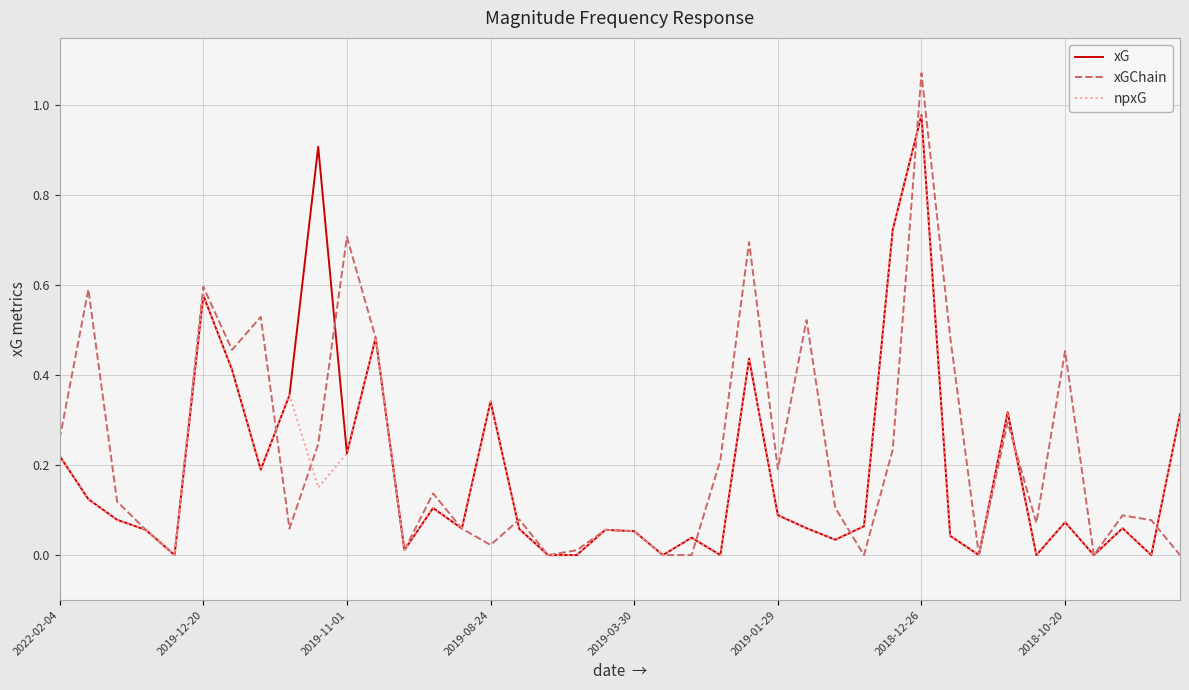

Which series has the largest range (max minus min)?

xGChain